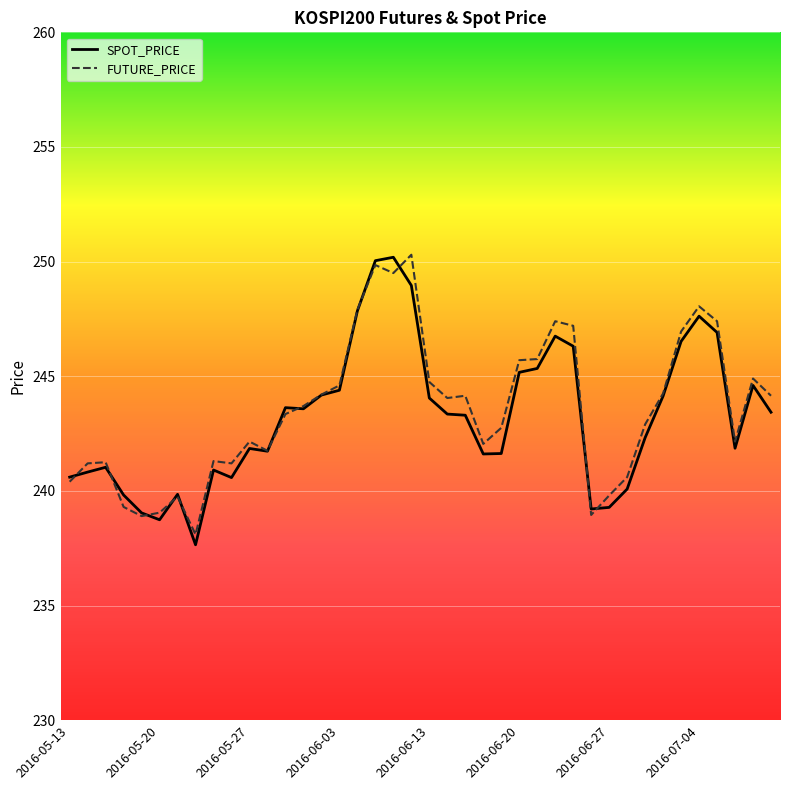

What is the maximum value shown in the chart?

250.3